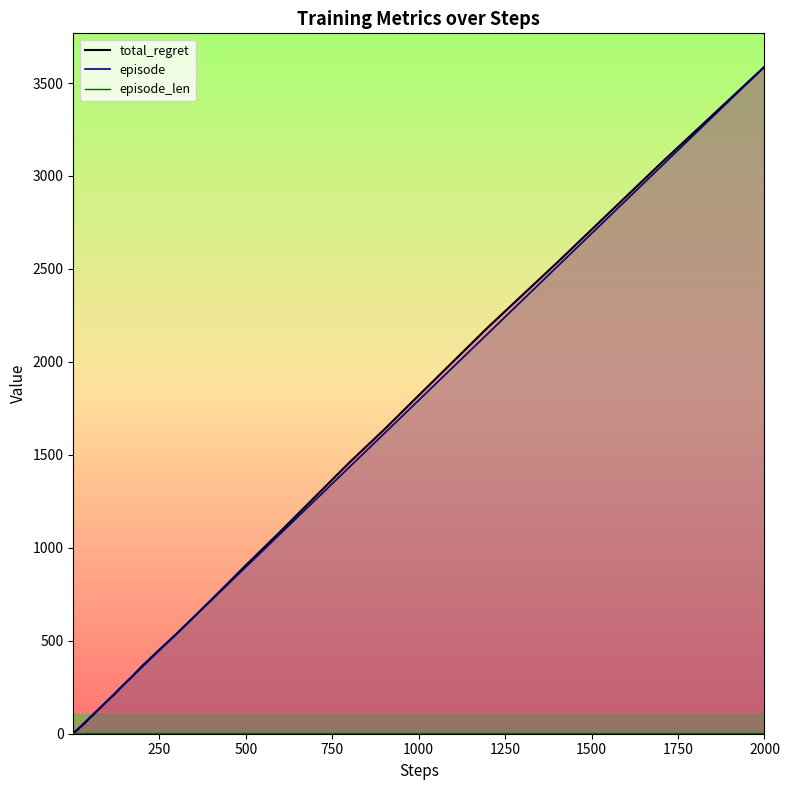

Which category has the highest value across all series?

2000